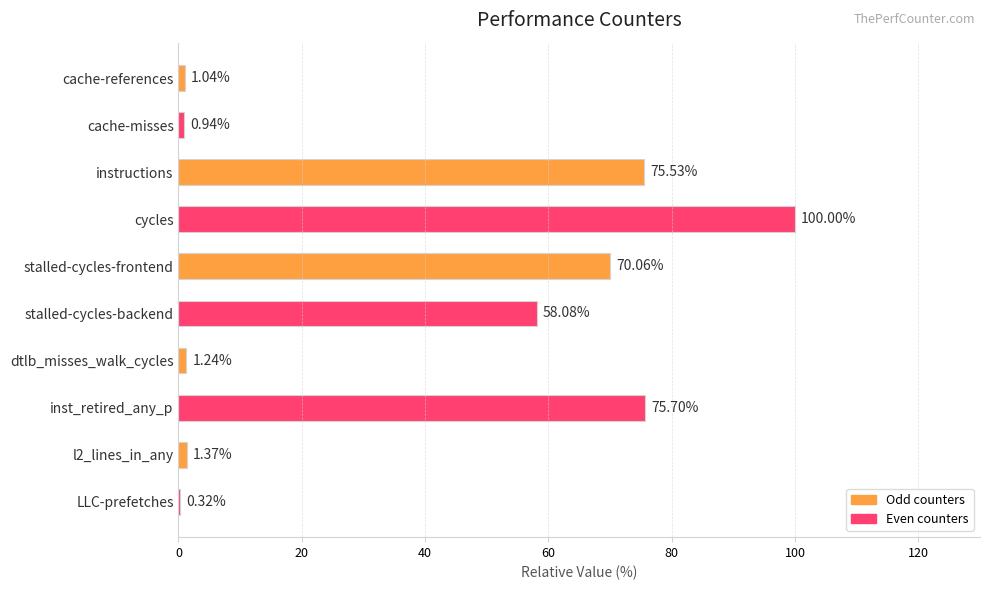

Which label corresponds to the largest value in the chart?

cycles